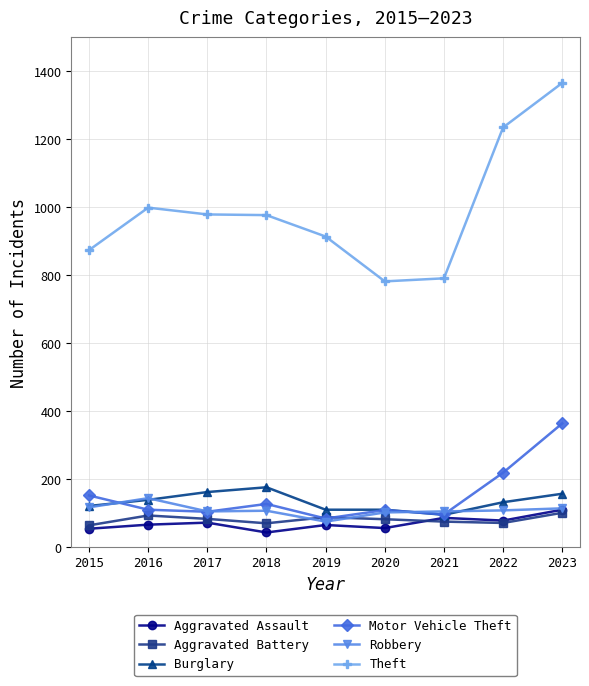

What is the spread (max minus min) of values at 2019?

849